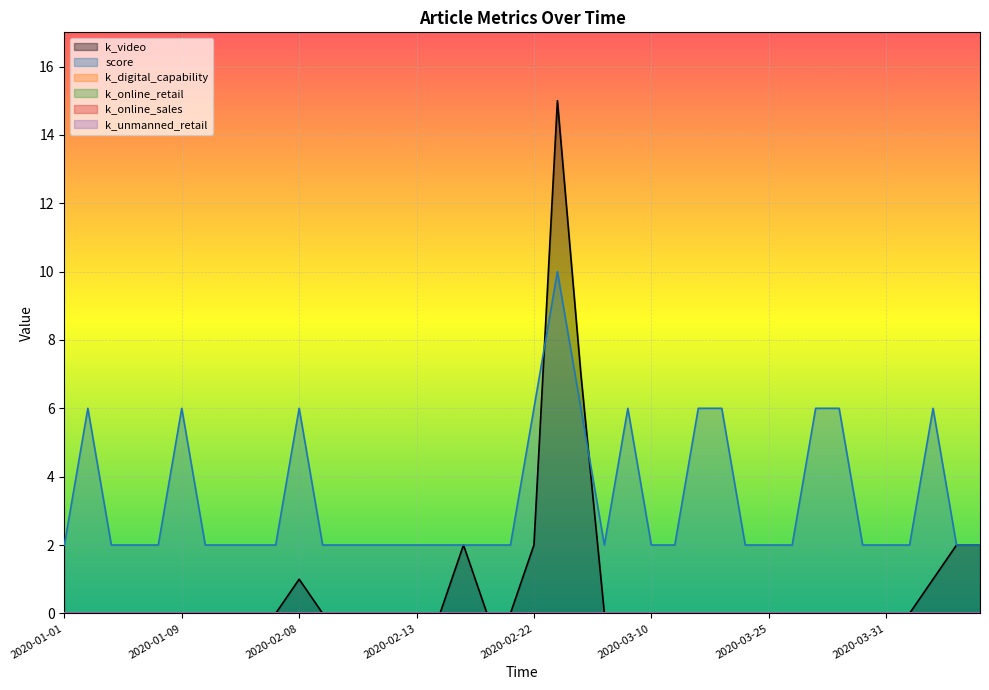

Is the value of k_online_retail at 2020-01-09 greater than the value of k_video at 2020-03-28?

No